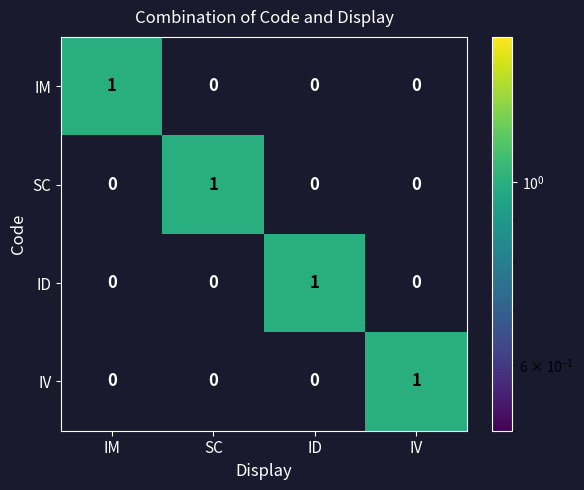

The value of IM at SC is 0. True or false?

True